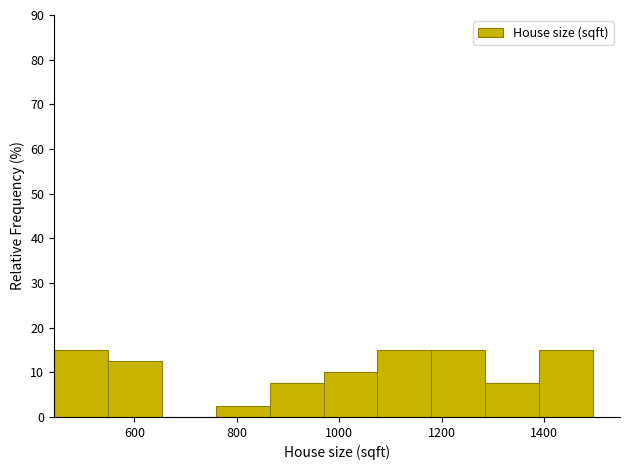

Reading left to right, list every bar in this chart as the range it spans on the x-axis followed by its height. Neither the bar edges nor the heights are printed on the chart, so give them approximately, as read against the axes.

440 to 540: 15
540 to 660: 13
660 to 760: 0
760 to 860: 3
860 to 960: 8
960 to 1080: 10
1080 to 1180: 15
1180 to 1280: 15
1280 to 1400: 8
1400 to 1500: 15